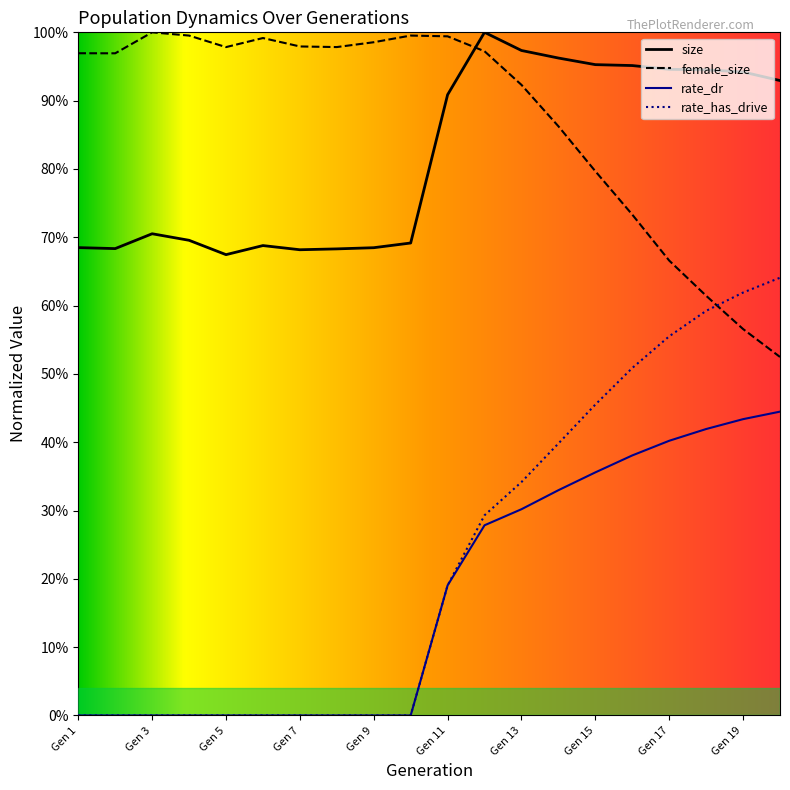

True or false: rate_has_drive has a value of 0.6 at Gen 17.

True